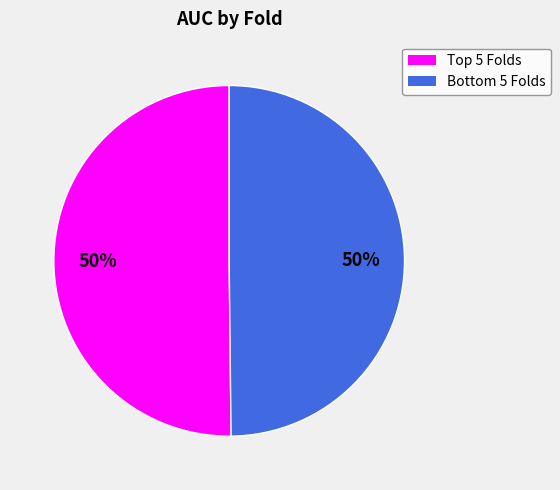

To the nearest percent, what is the average slice percentage?

50%